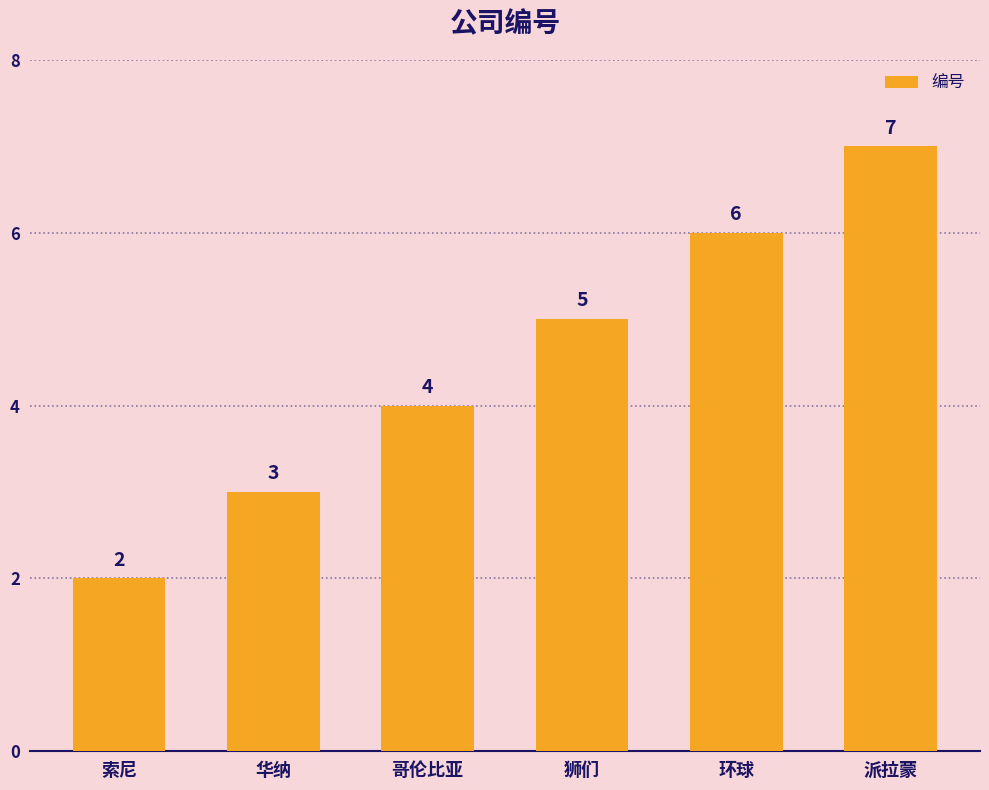

What is the ratio of the value at 狮们 to the value at 环球?

0.8